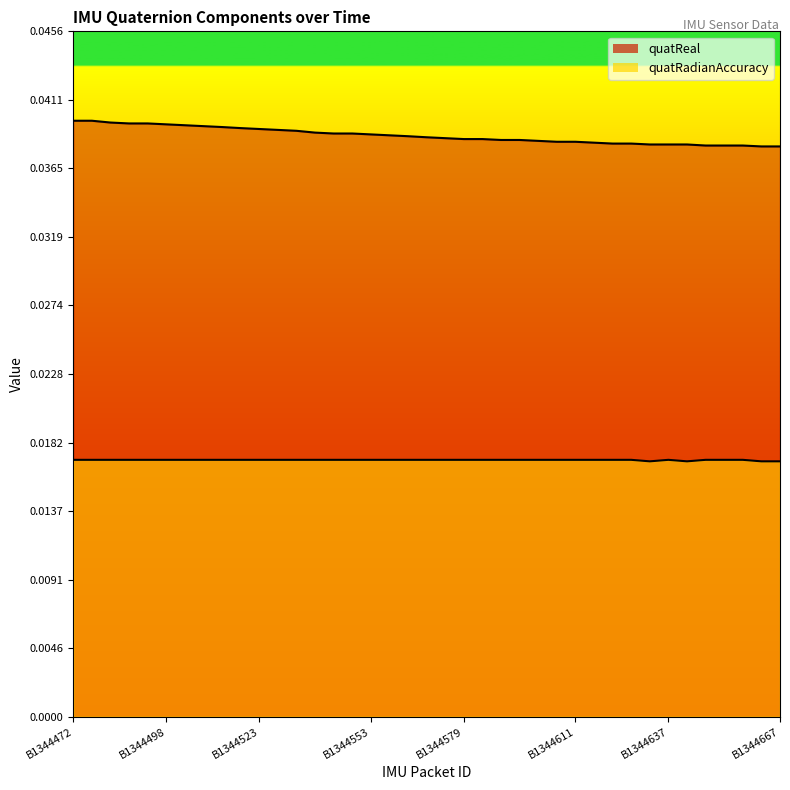

True or false: quatReal and quatRadianAccuracy intersect in this chart.

False